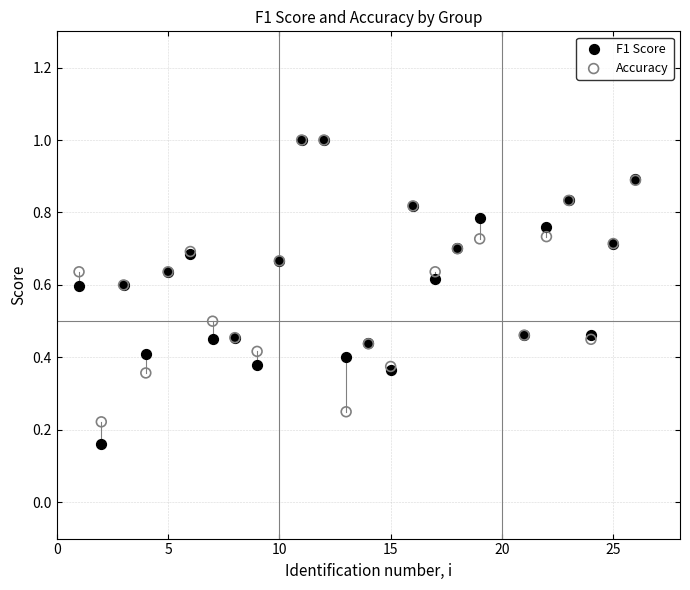

What are all the series names shown in the legend?

F1 Score, Accuracy